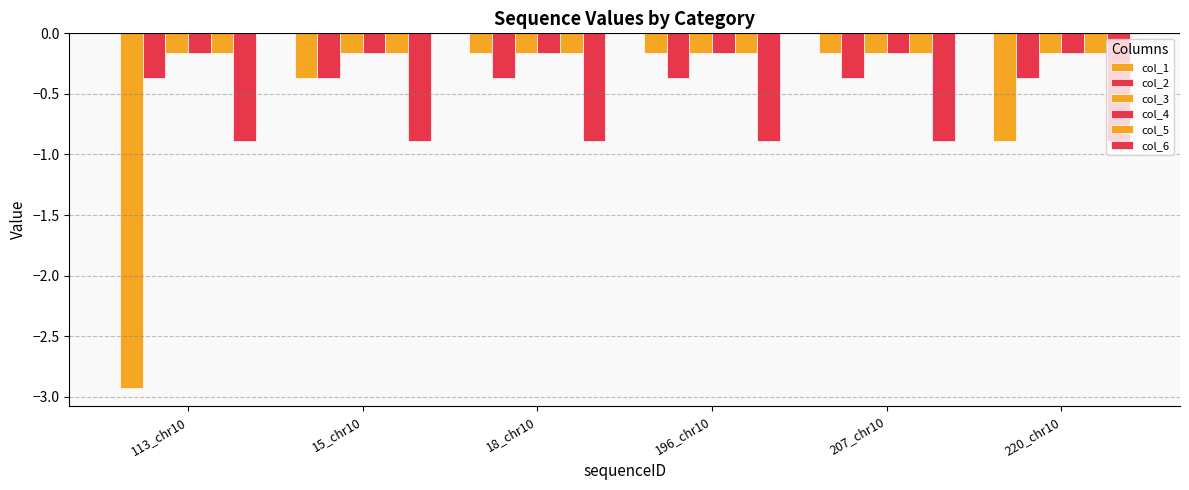

What is the difference between the col_1 values at 113_chr10 and 18_chr10?

2.8